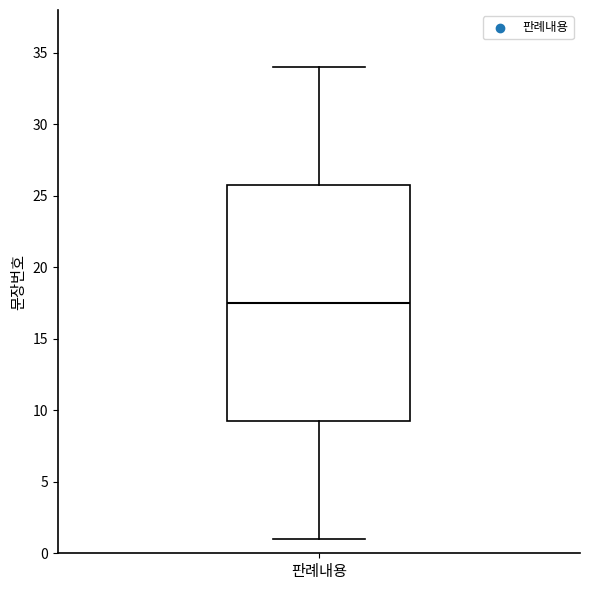

Where does the upper whisker of the box for 판례내용 end on the y-axis? The values are not printed on the chart, so give them approximately, as read against the axis.

34.0